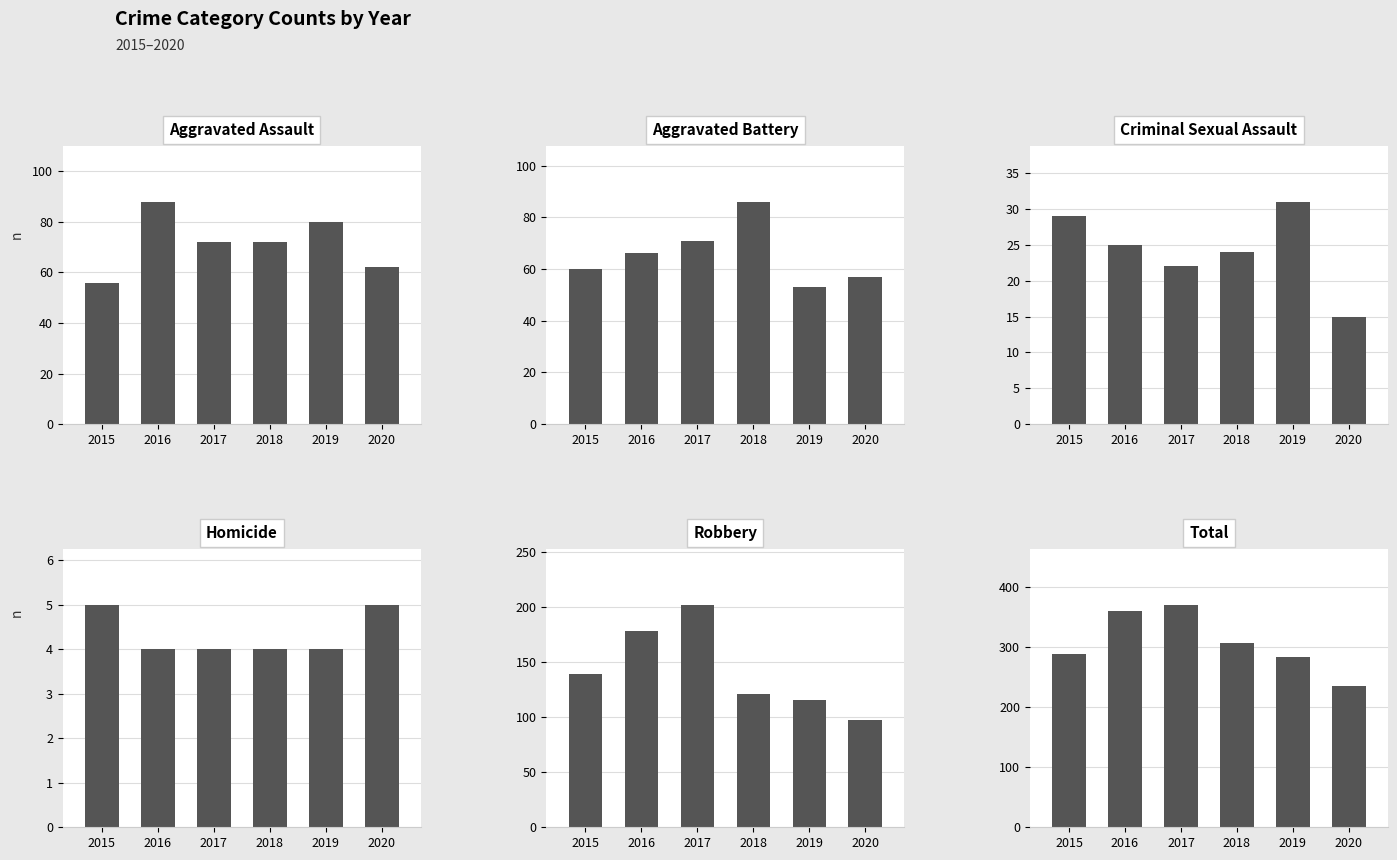

The Robbery series shows 121 at 2018. True or false?

True